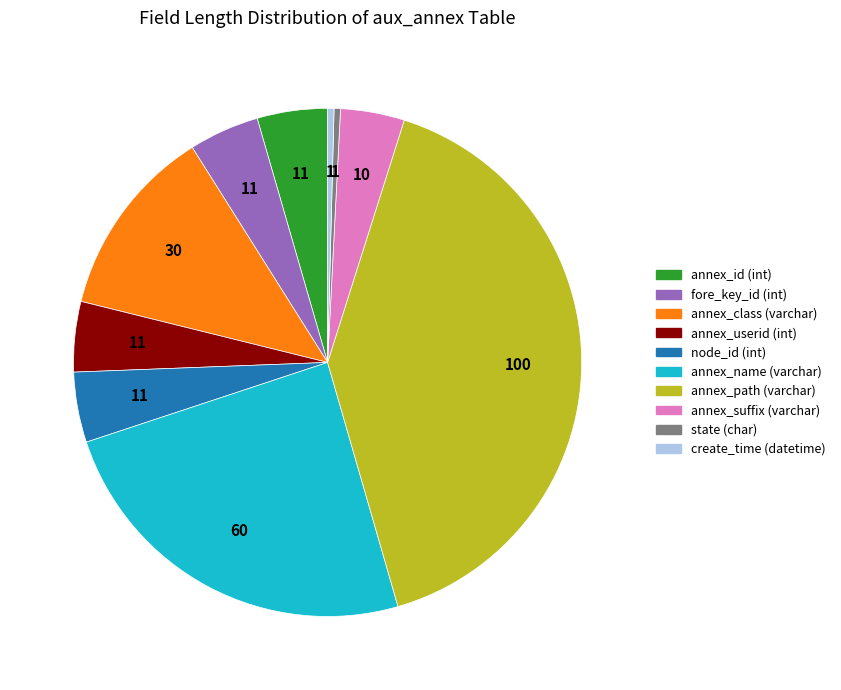

Is the sum of annex_userid (int) and annex_path (varchar) greater than half?

No